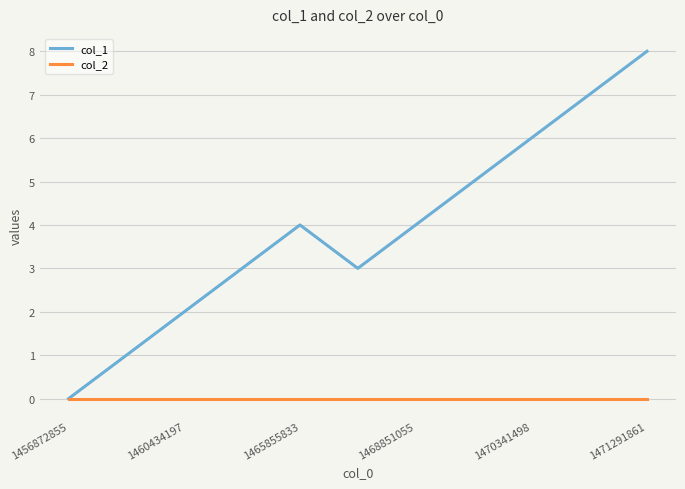

Which series has the widest spread of values?

col_1